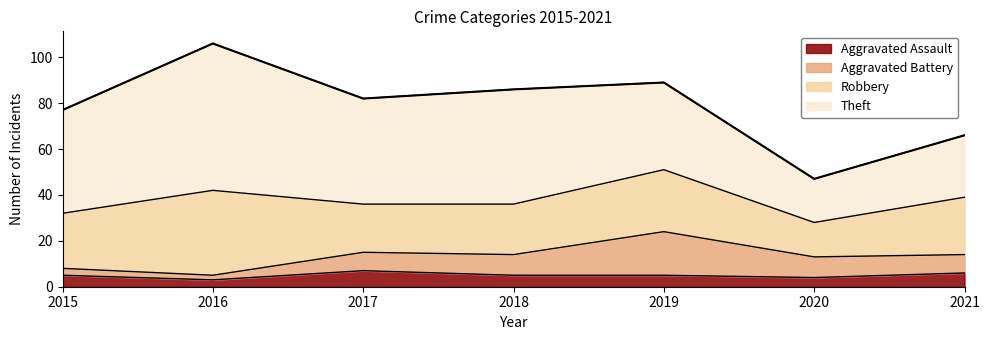

What is the spread (max minus min) of values at 2020?

15